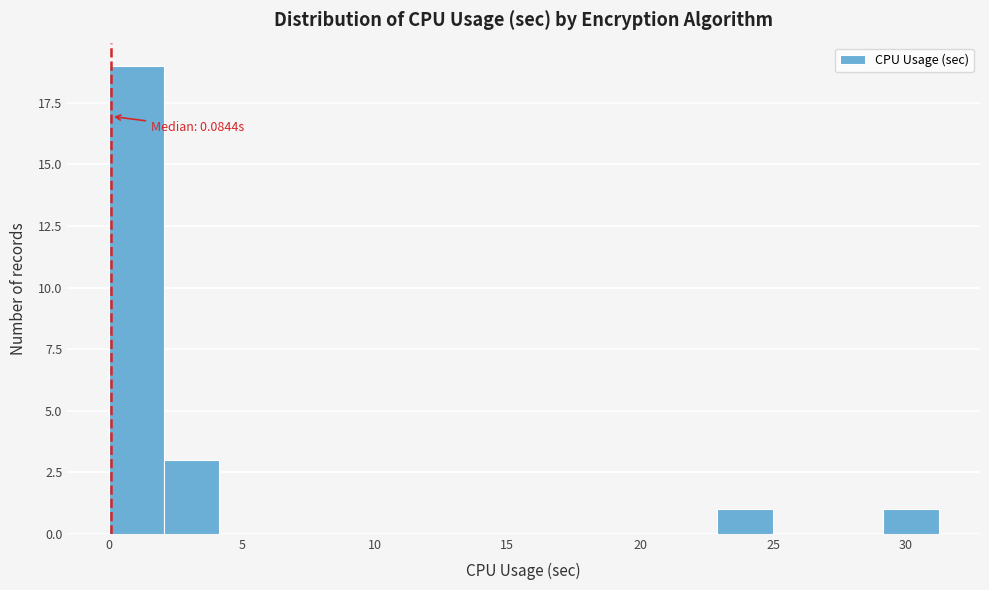

Which range on the x-axis has the tallest bar?

0.0 to 2.0